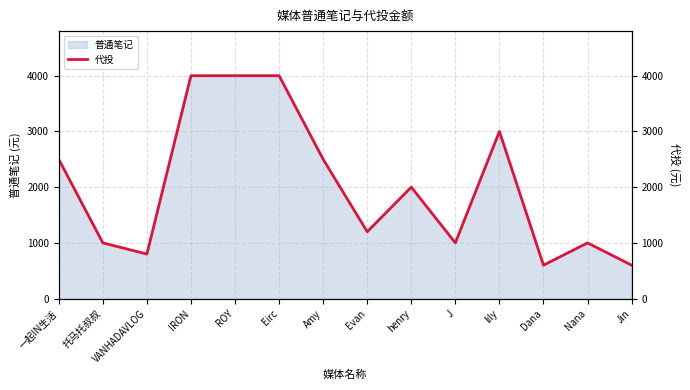

List the labels in order of value, largest first.

IRON, ROY, Eirc, lily, 一起IN生活, Amy, henry, Evan, 托马托叔叔, J, Nana, VANHADAVLOG, Dana, Jin